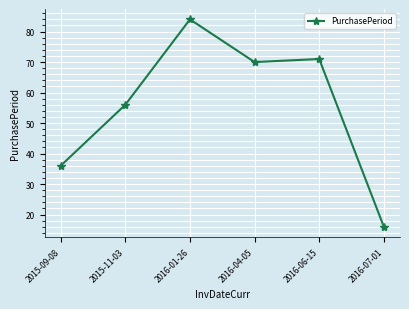

How many data points are less than 70?

3